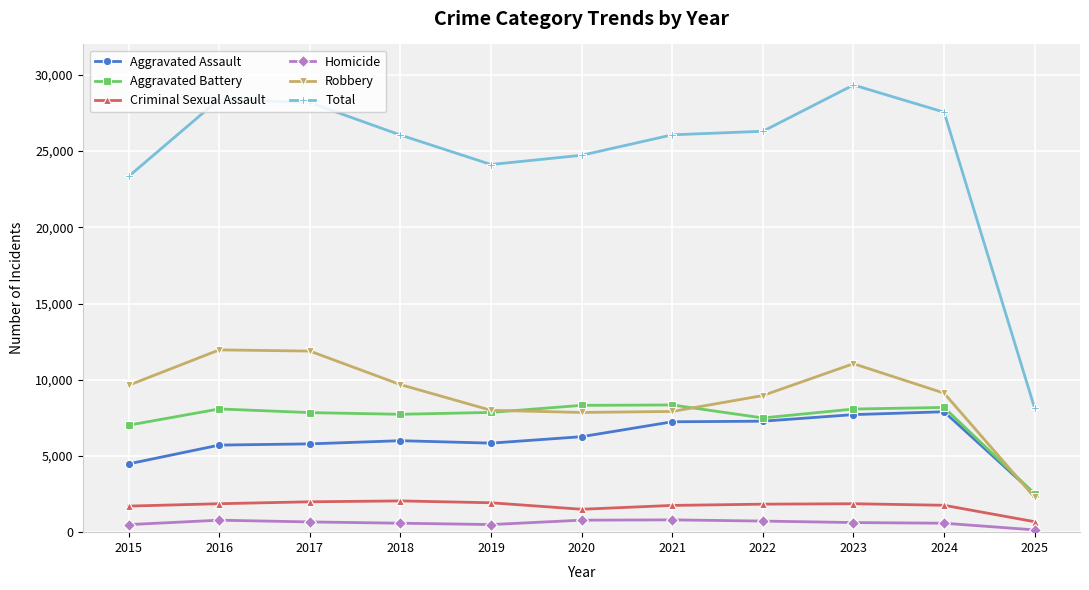

Between 2018 and 2019, which series saw the biggest shift?

Total